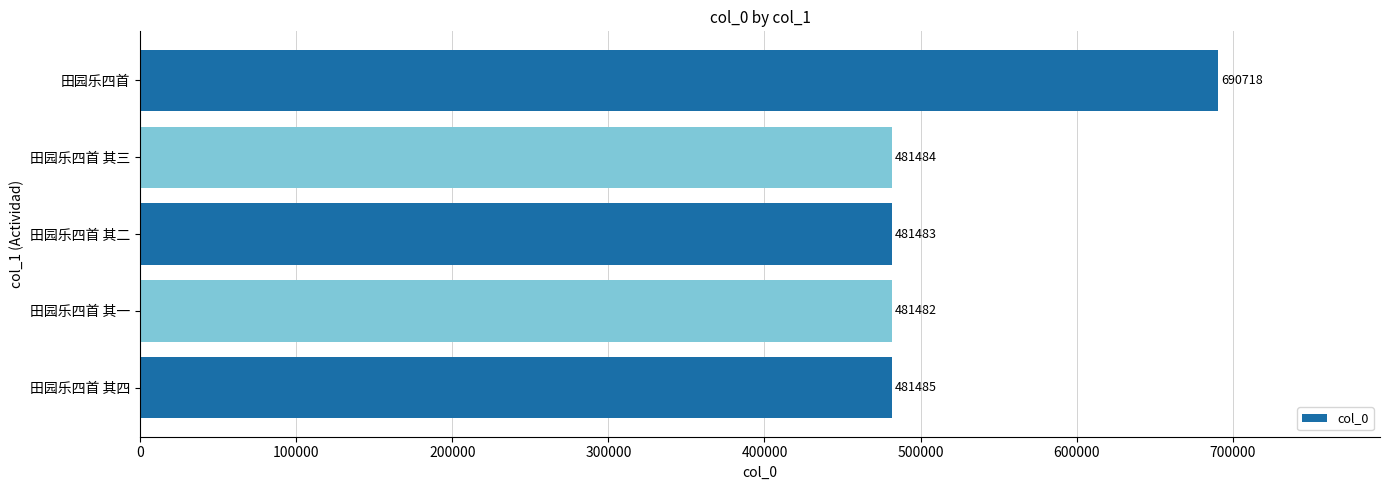

Reading top to bottom, transcribe all the data shown in this chart.

690718	481484	481483	481482	481485